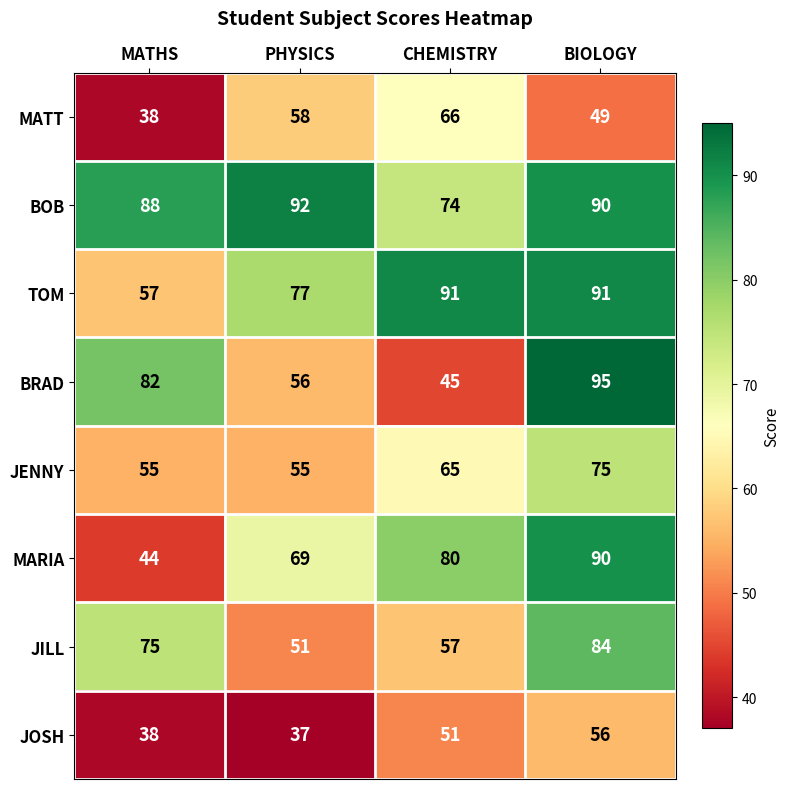

What is the total value across all series at BIOLOGY?

630